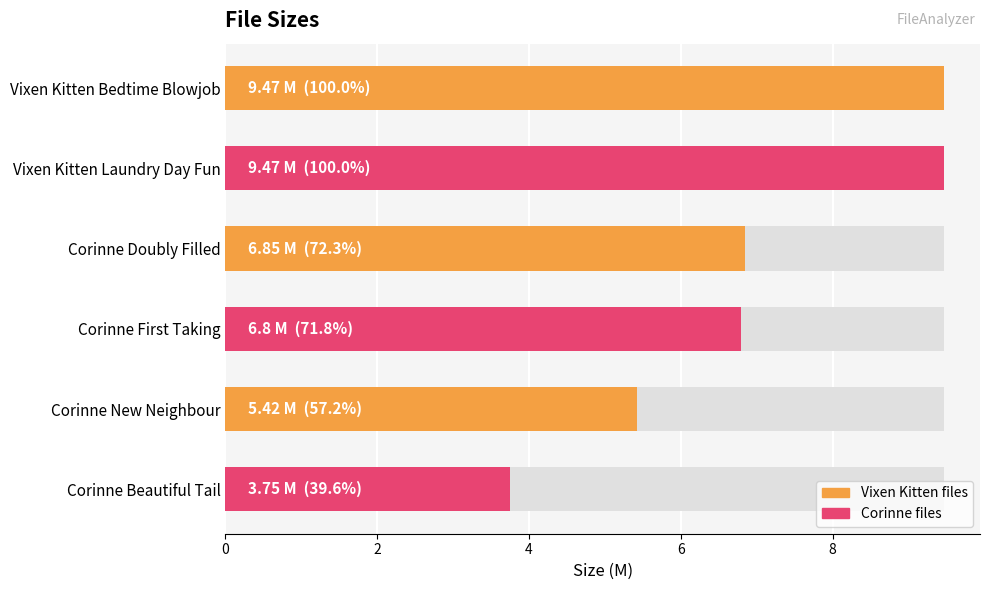

What is the value of the 4th bar from the left?

6.8